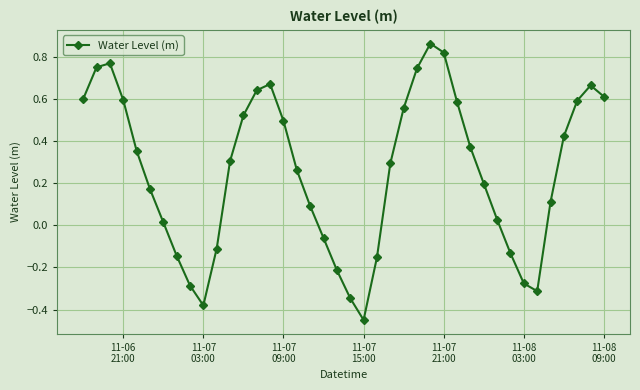

Does the chart display data point markers on the line(s)?

Yes